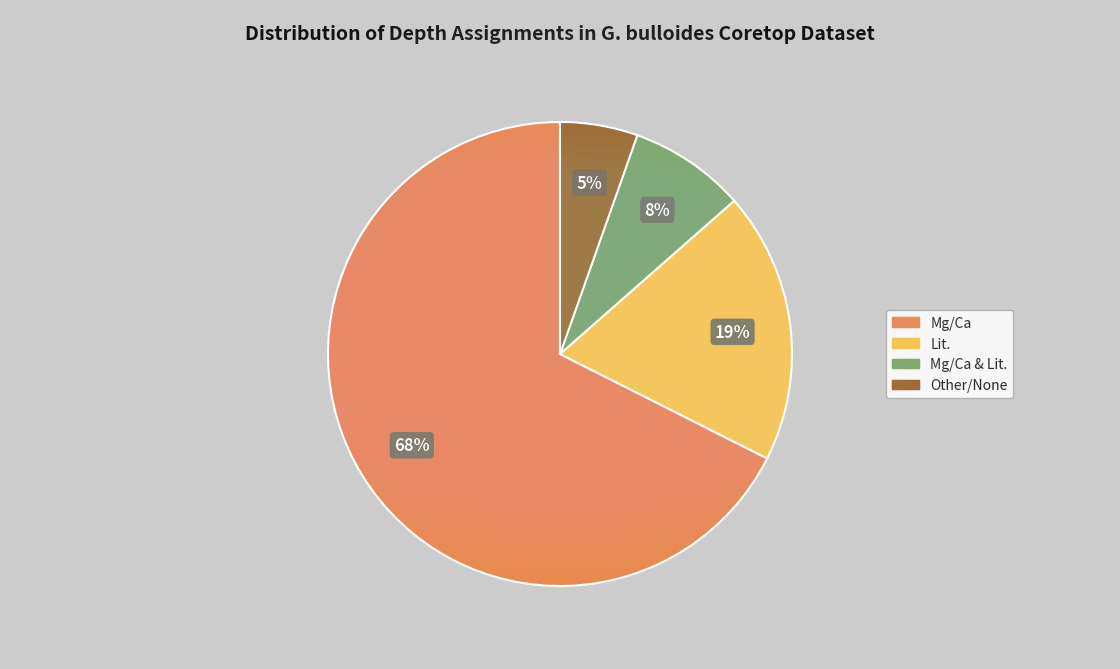

How many segments does this pie chart have?

4